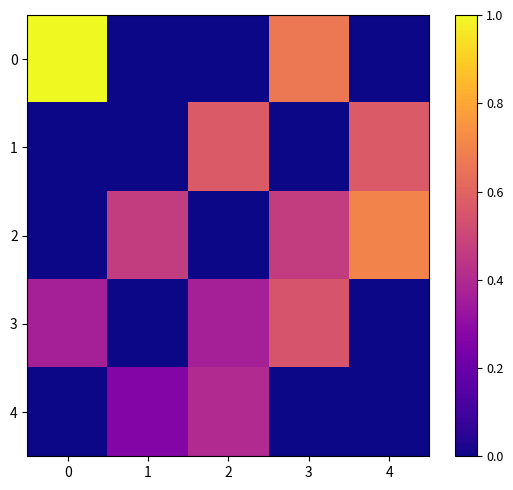

At which category is the sum across all series the highest?

3